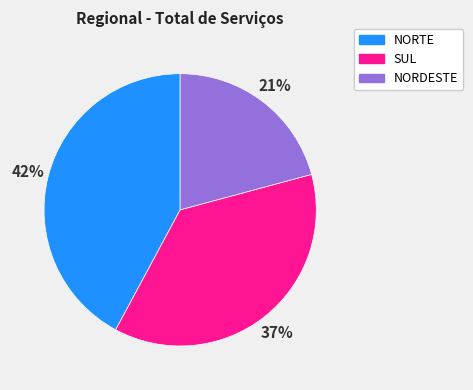

Is the sum of NORDESTE and SUL greater than half?

Yes